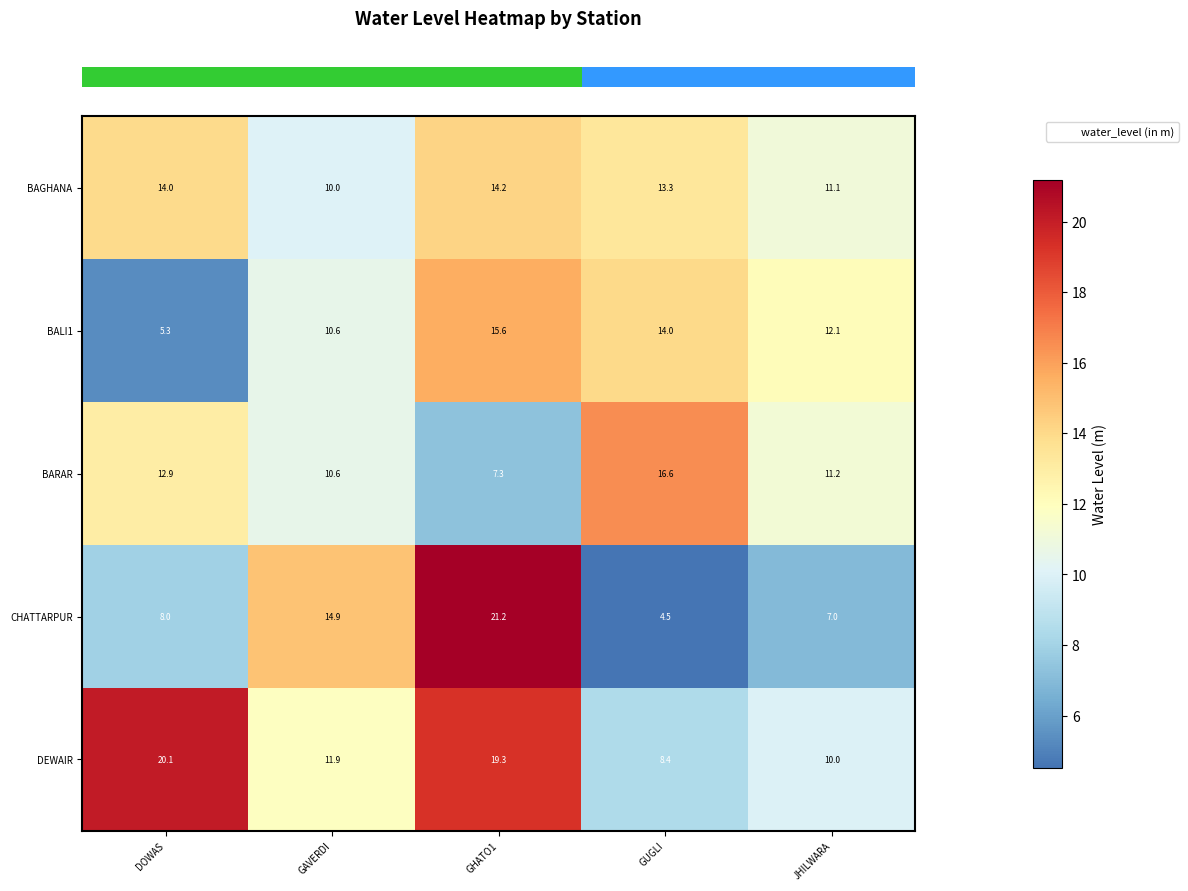

What is the difference between the BALI1 values at GAVERDI and GHATO1?

5.0